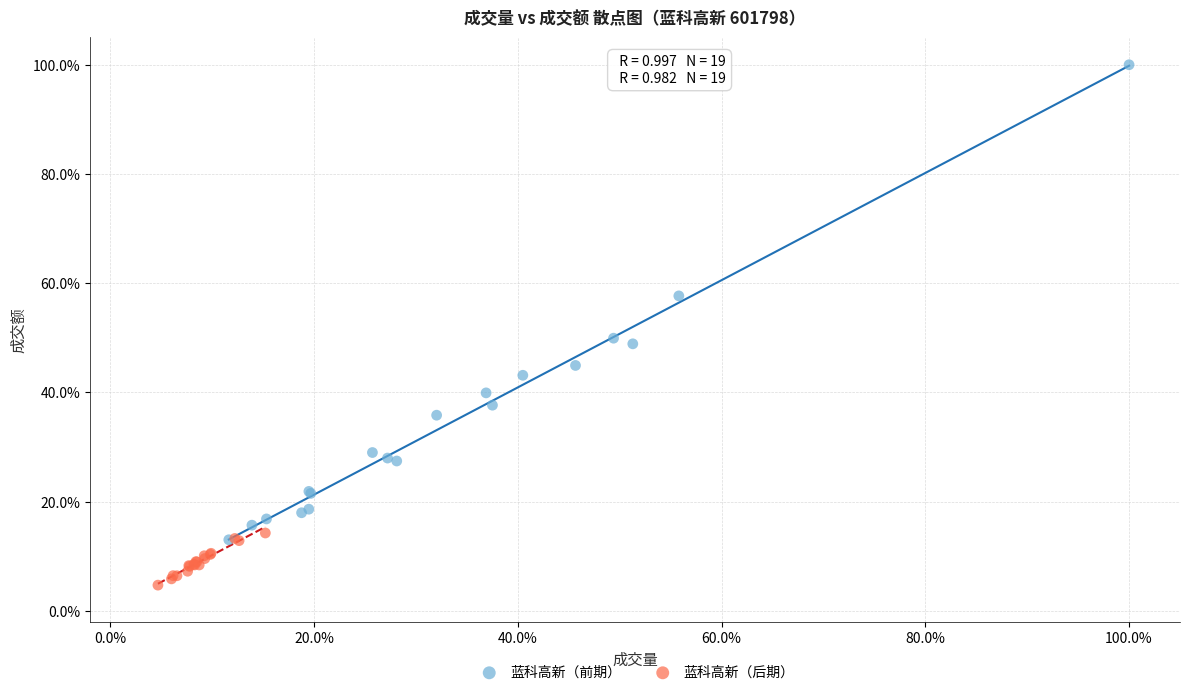

Which series has the largest Y range (max minus min)?

蓝科高新（前期）